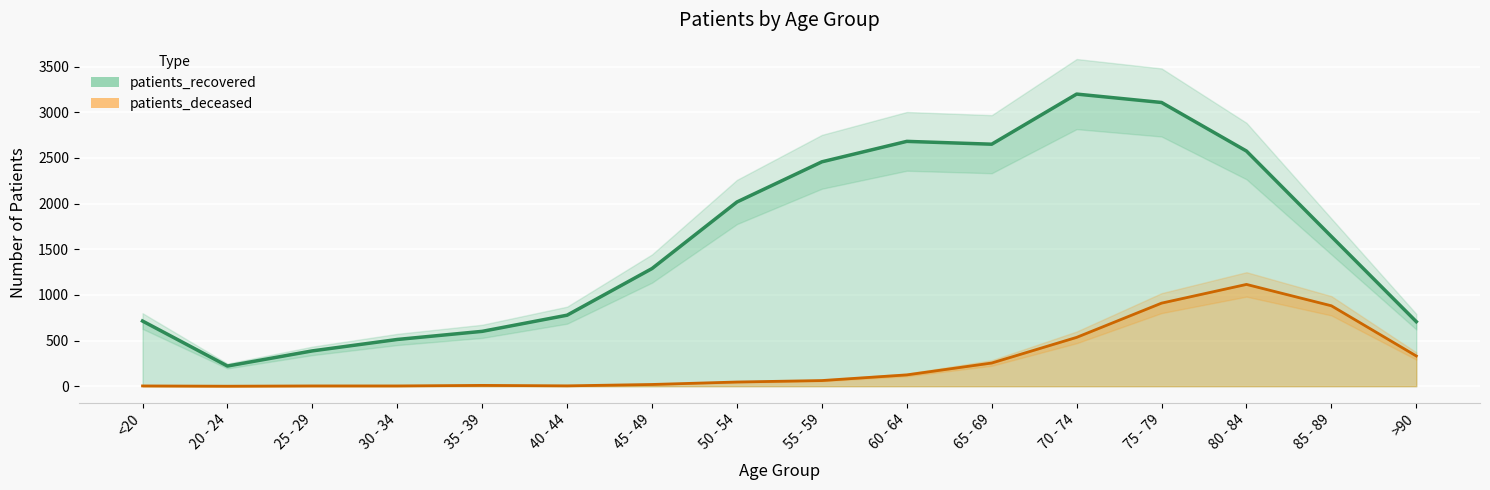

How many categories are shown in the chart?

16